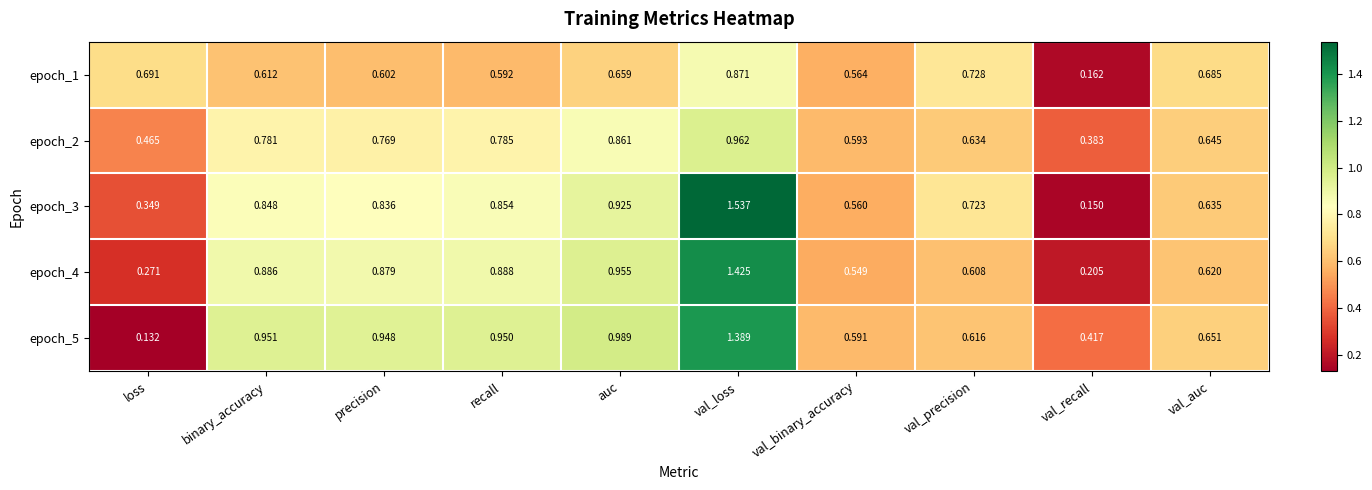

Which series has the largest total across all categories?

epoch_5